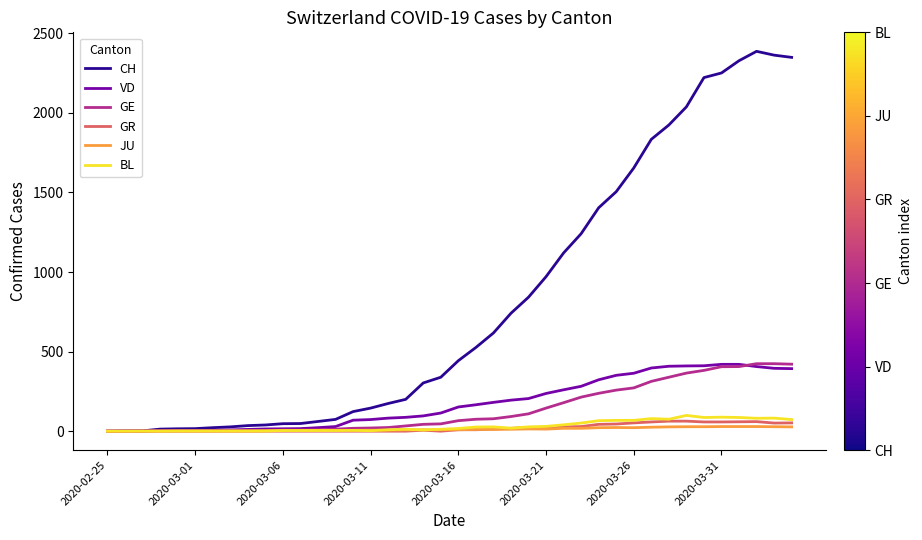

Which series has the largest total across all categories?

CH